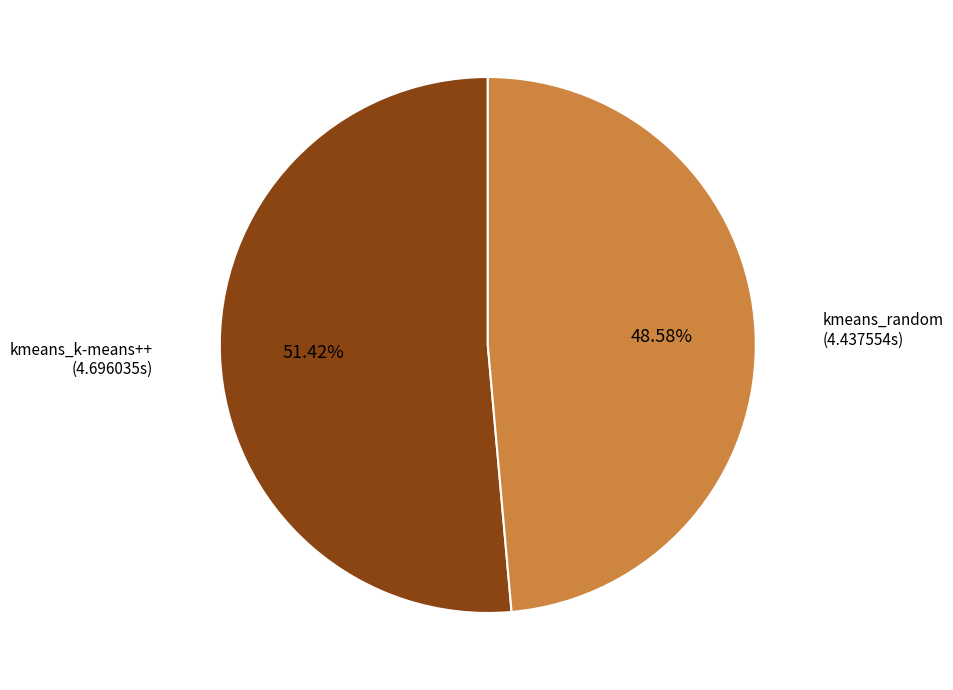

Is there a majority slice in this chart?

Yes